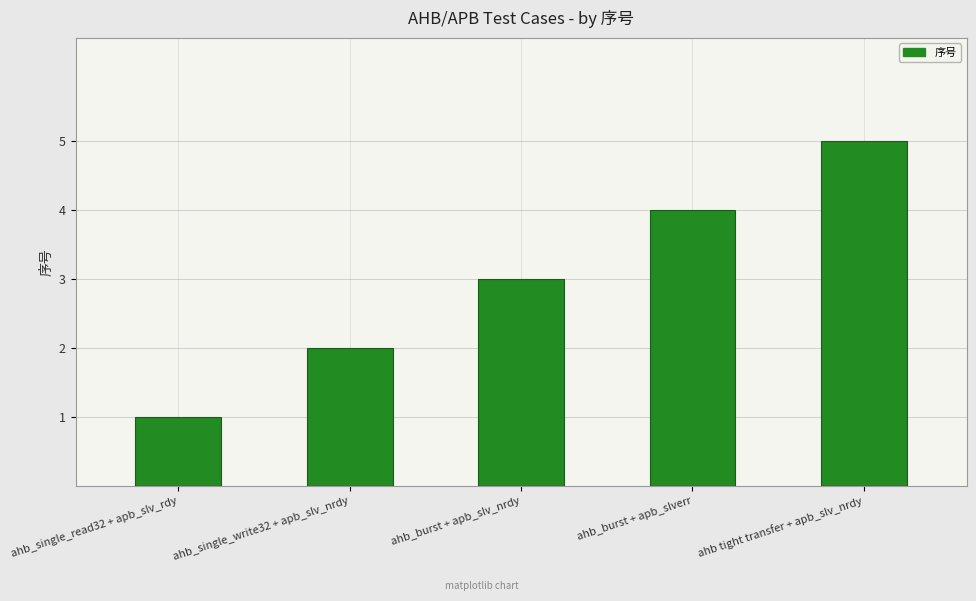

The value at ahb tight transfer + apb_slv_nrdy is 2. True or false?

False